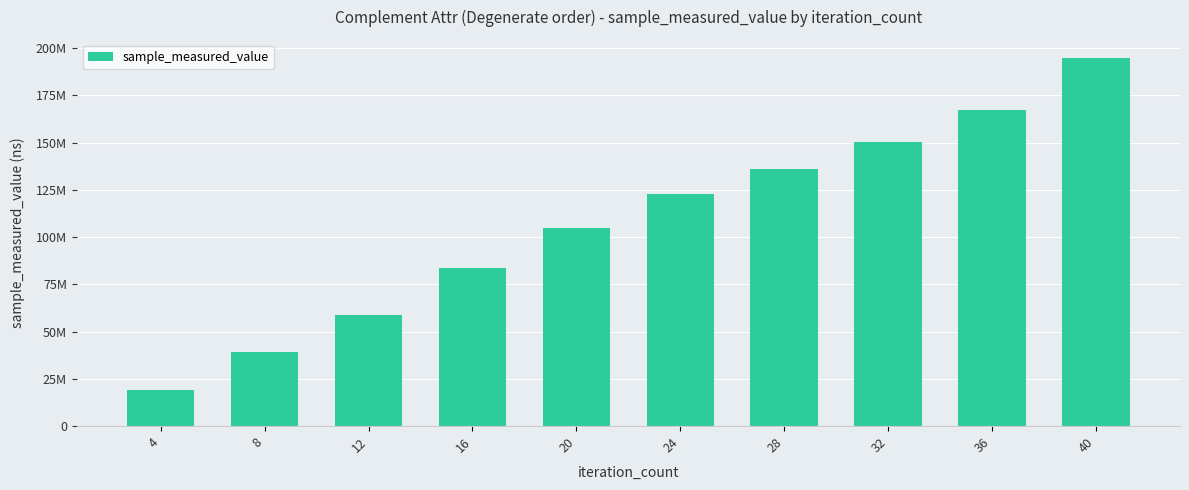

True or false: the data shows 135791253 at 28.

True